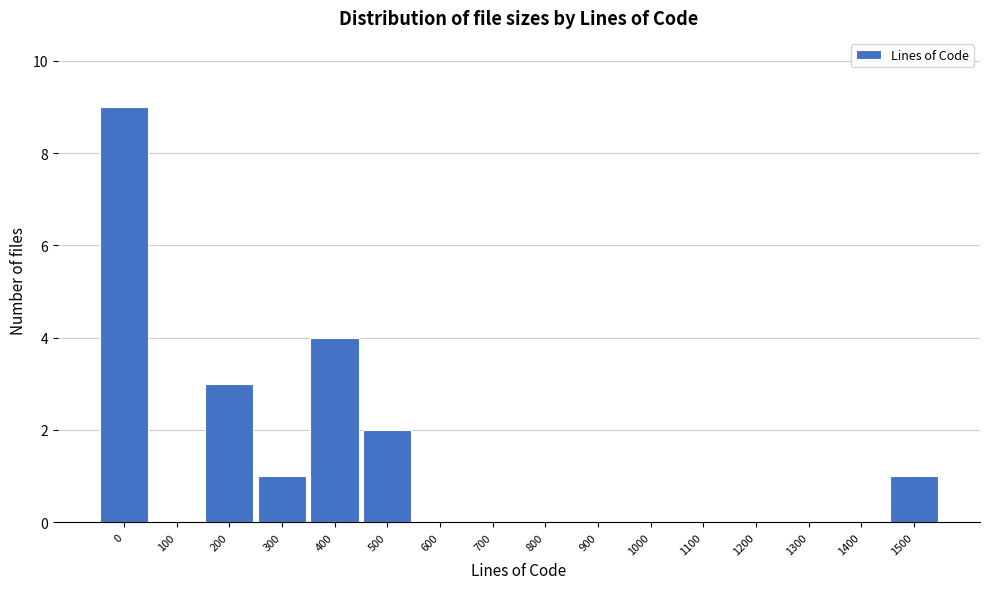

Reading left to right, what are all the values shown in this chart?

0=9	100=0	200=3	300=1	400=4	500=2	600=0	700=0	800=0	900=0	1000=0	1100=0	1200=0	1300=0	1400=0	1500=1